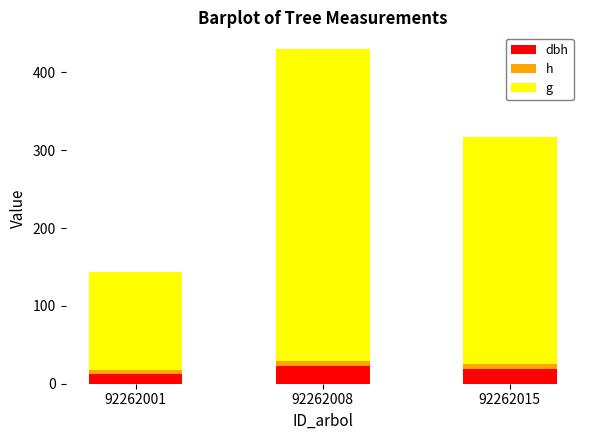

At which category is the sum across all series the highest?

92262008